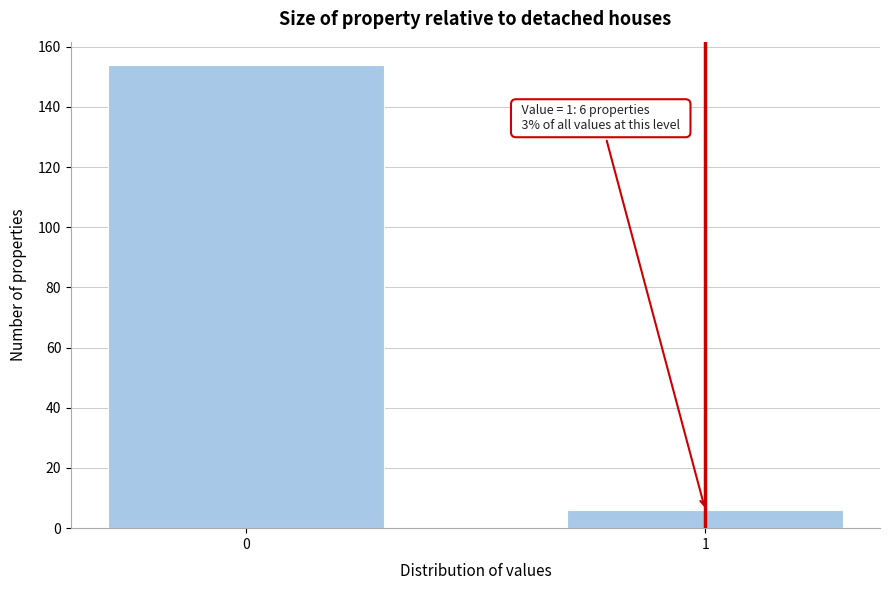

Reading right to left, what are all the values shown in this chart?

1=6	0=154